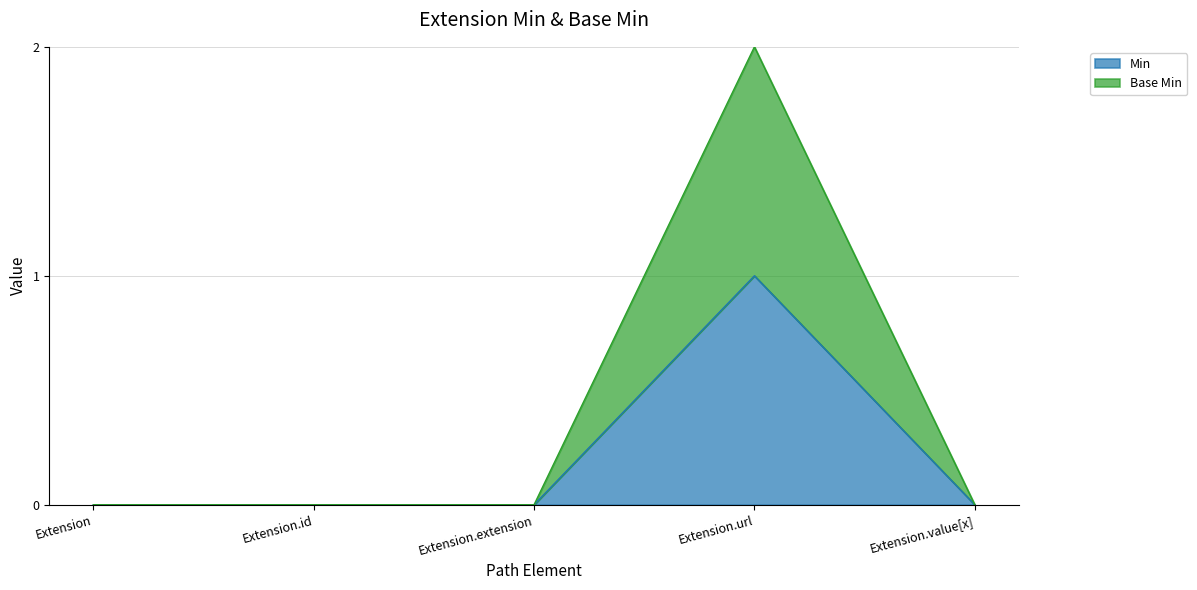

What position from the right is Extension.url?

2